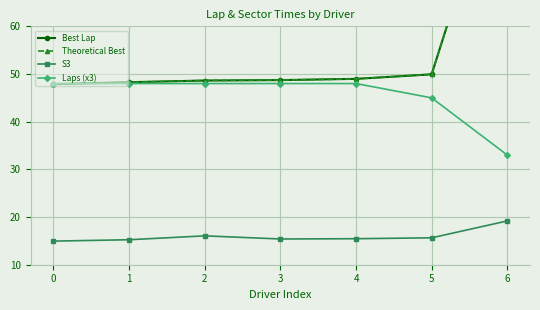

Which series changed the most between 0 and 5?

Laps (x3)